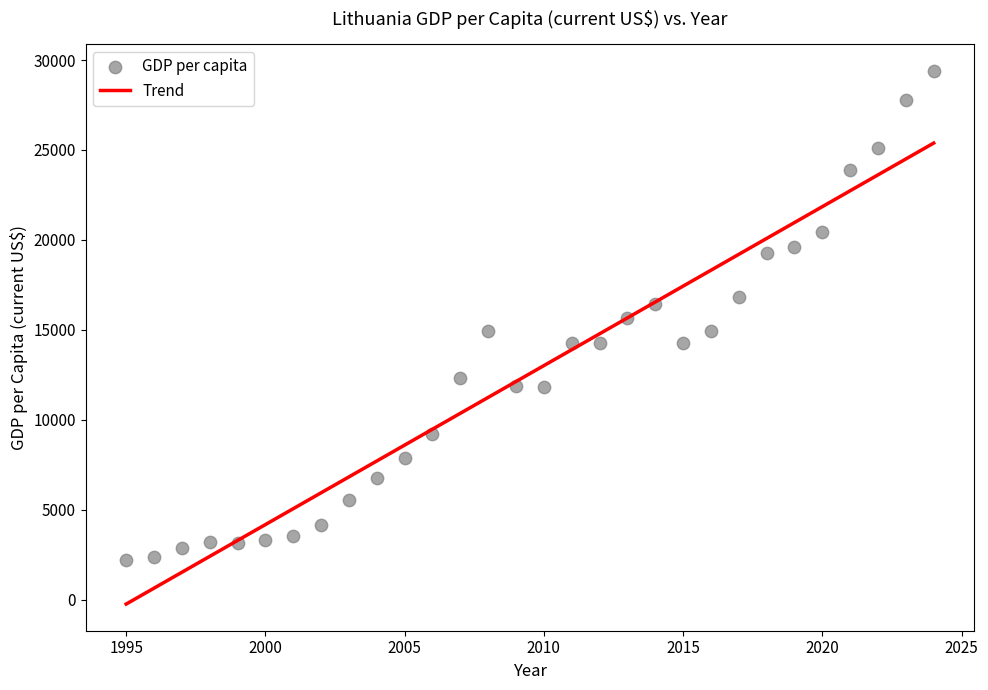

What is the range of Y values (max minus min)?

27203.6